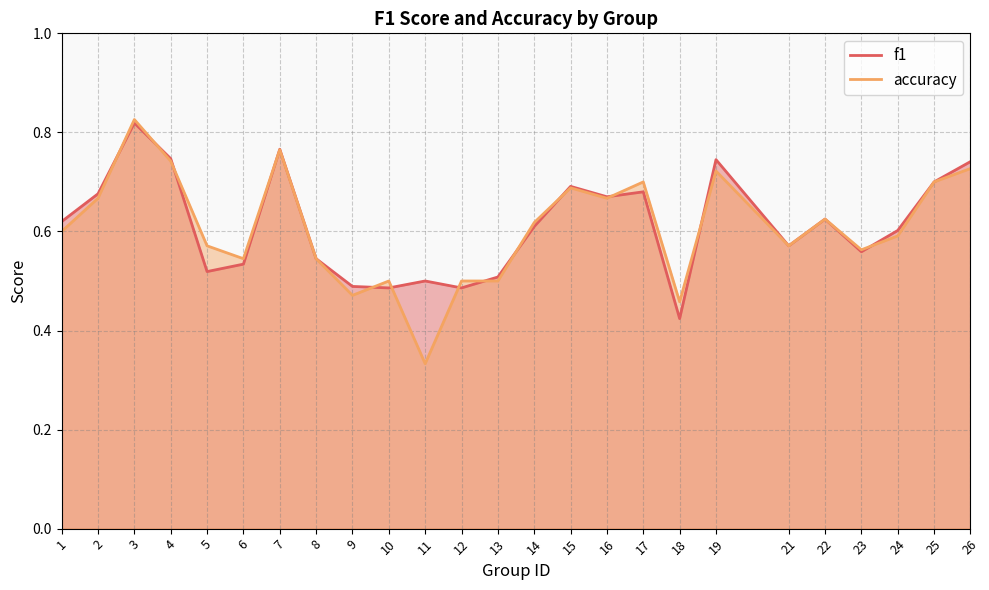

What is the difference between the second highest and second lowest values in the f1 series?

0.3